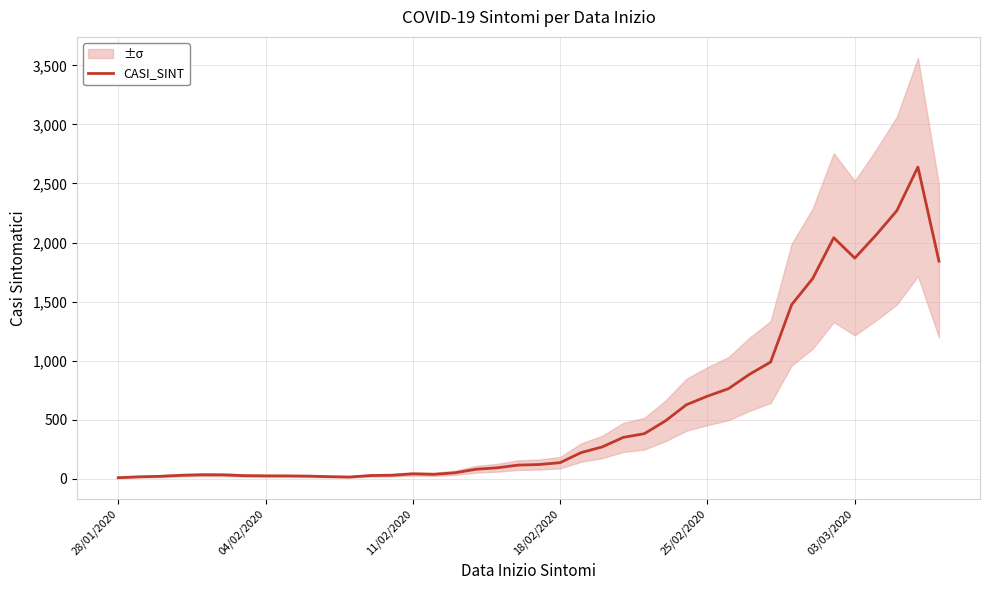

How many lines are shown in the chart?

1